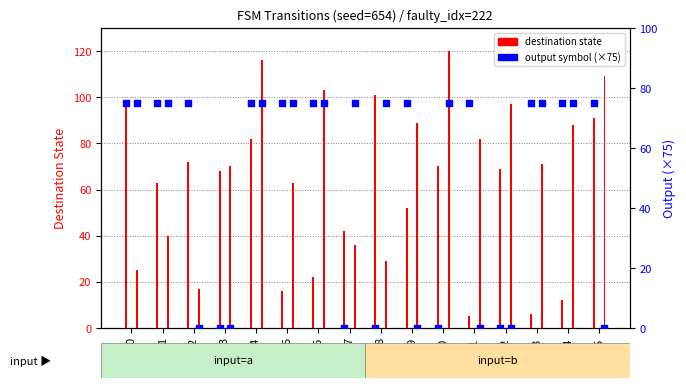

At which category is the sum across all series the highest?

4